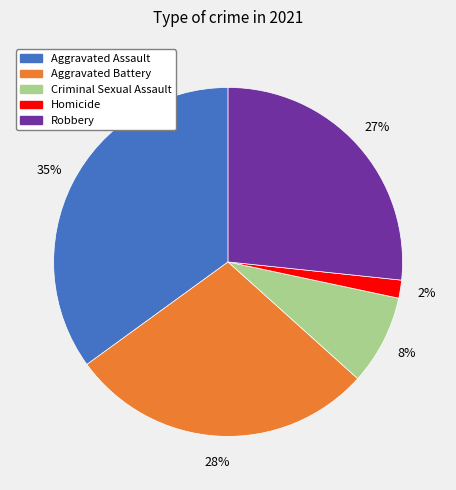

To the nearest percent, what is the average slice percentage?

20%